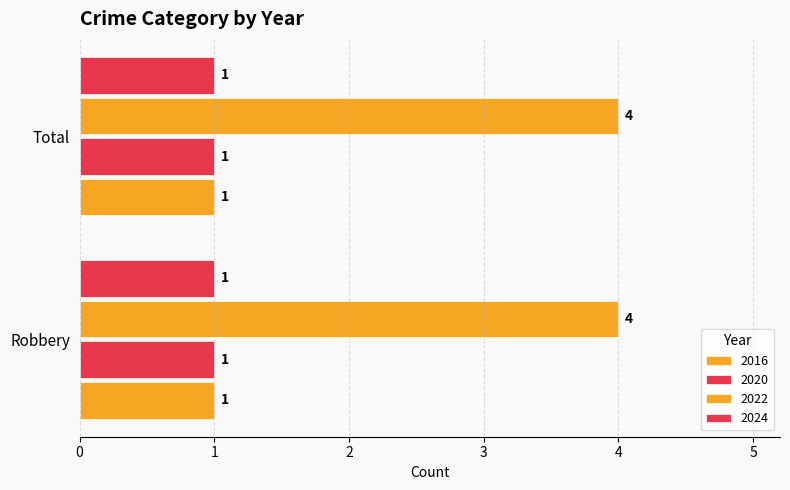

What is the lowest value of the 2016 series?

1